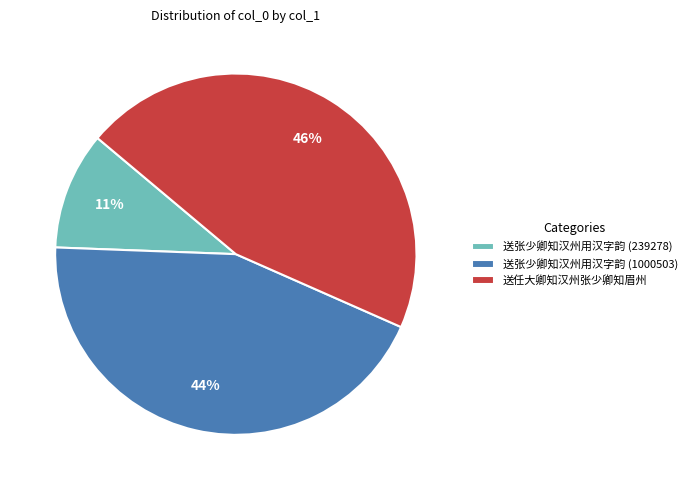

Is 送张少卿知汉州用汉字韵 (239278) the majority of the pie?

No